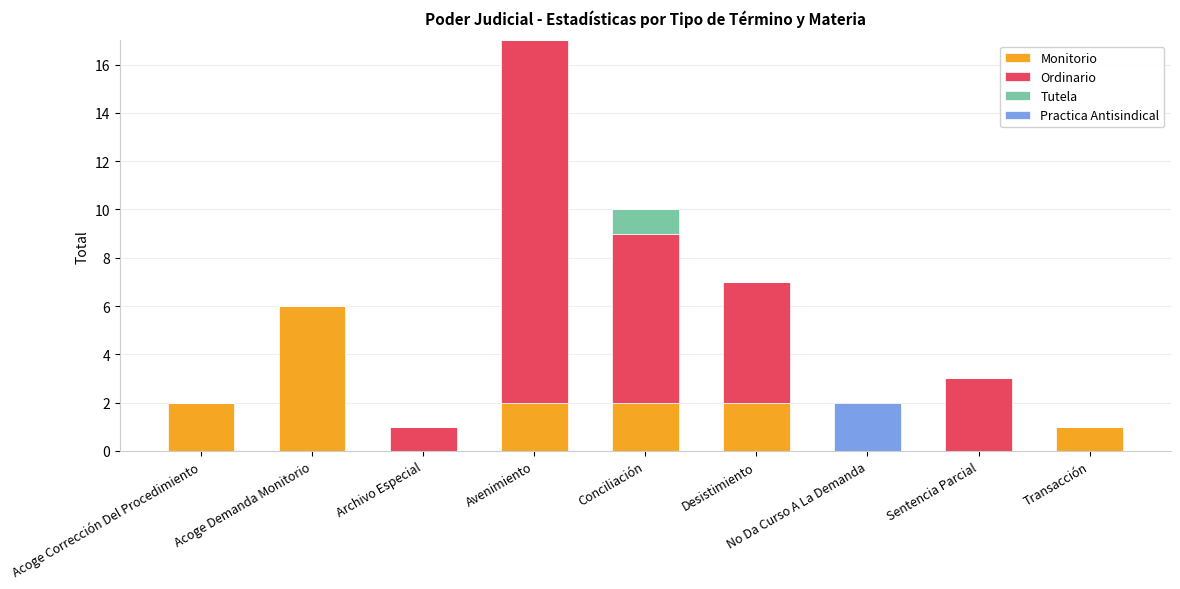

True or false: Monitorio has a value of 2 at Conciliación.

True